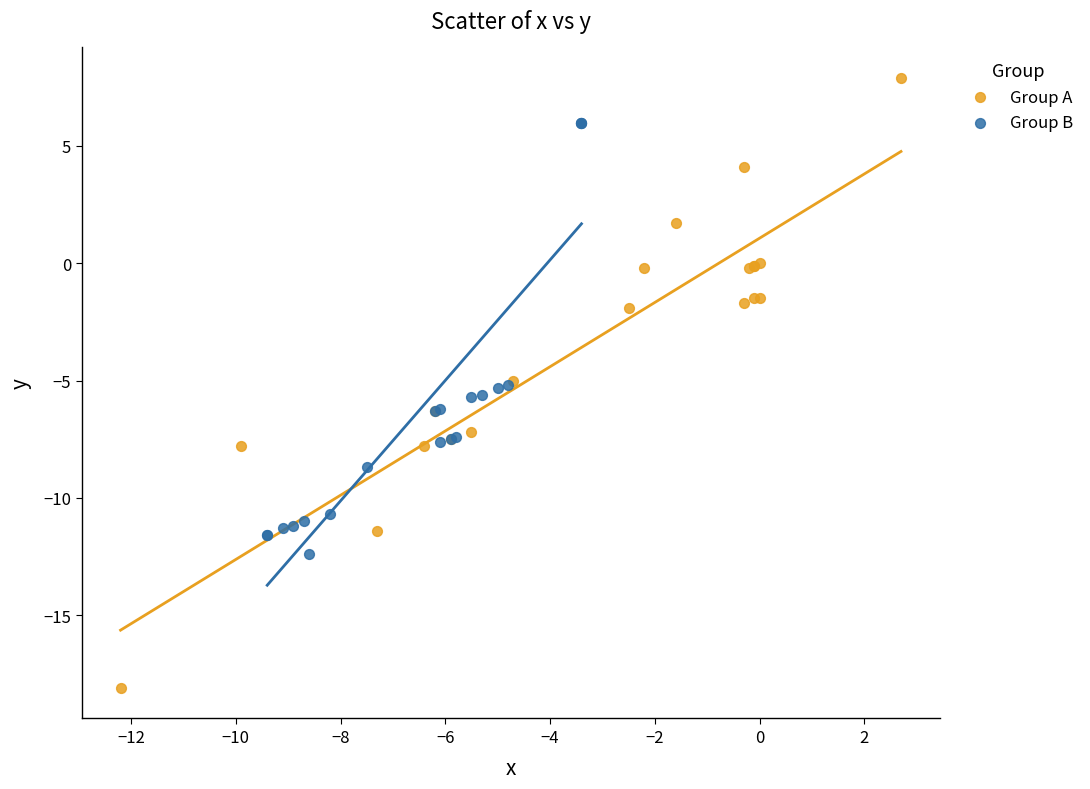

Which series reaches the maximum Y coordinate?

Group A